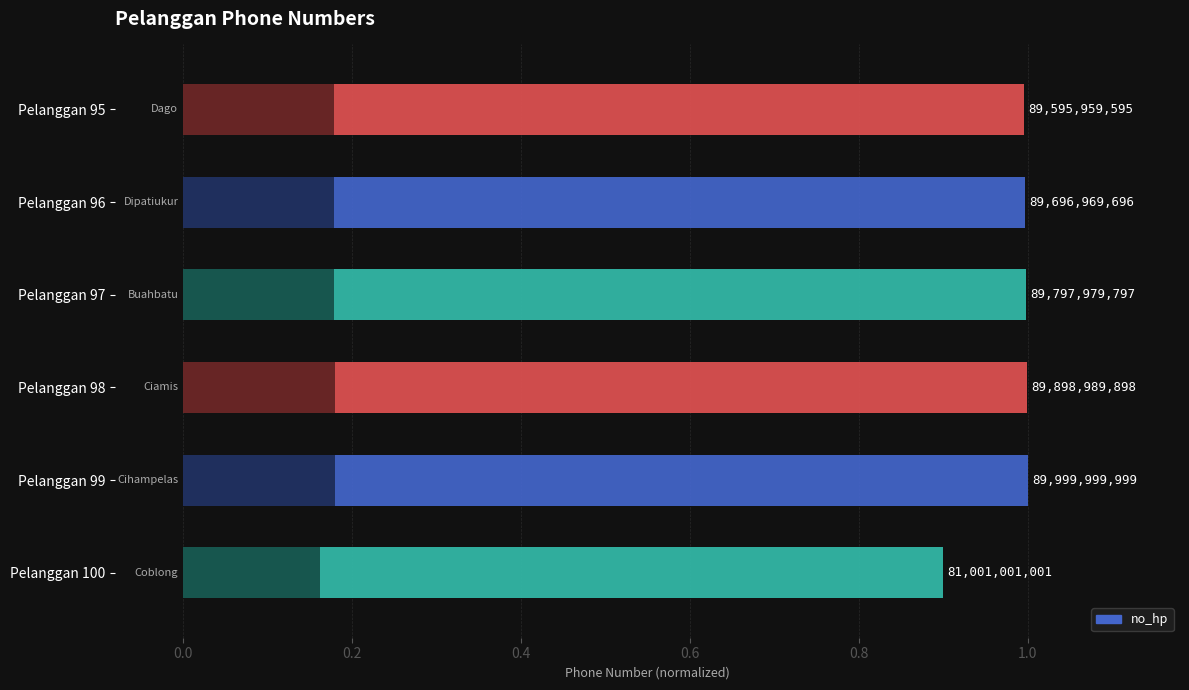

The value at Pelanggan 100 is 1.4. True or false?

False